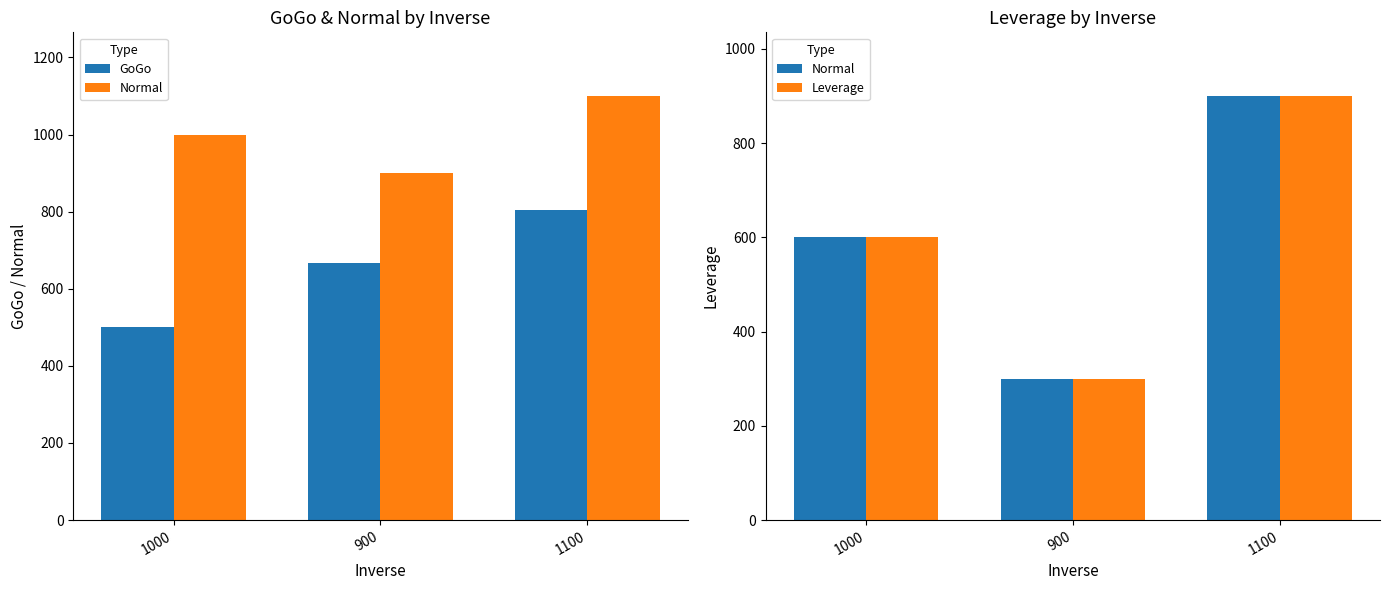

Between 900 and 1100, which is larger?

1100